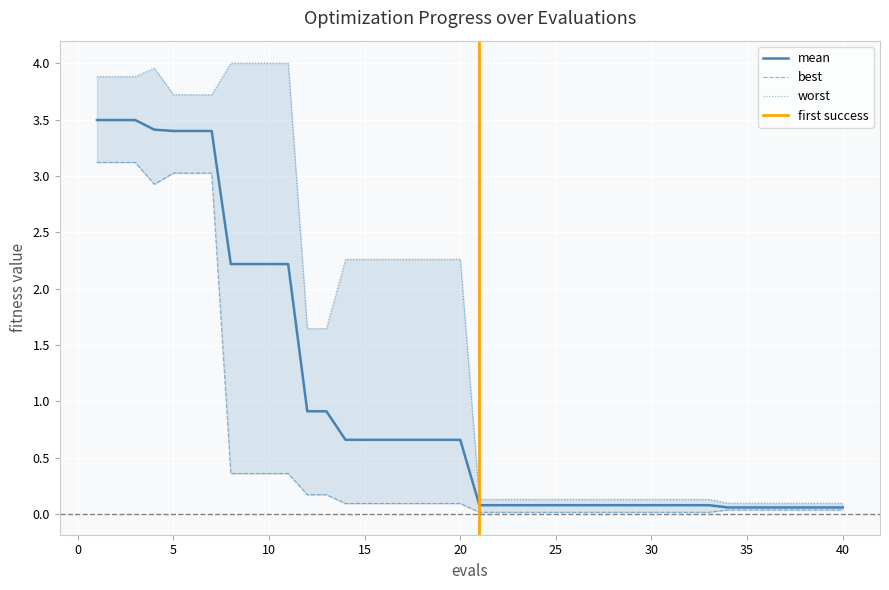

What is the average value of the mean series?

1.0